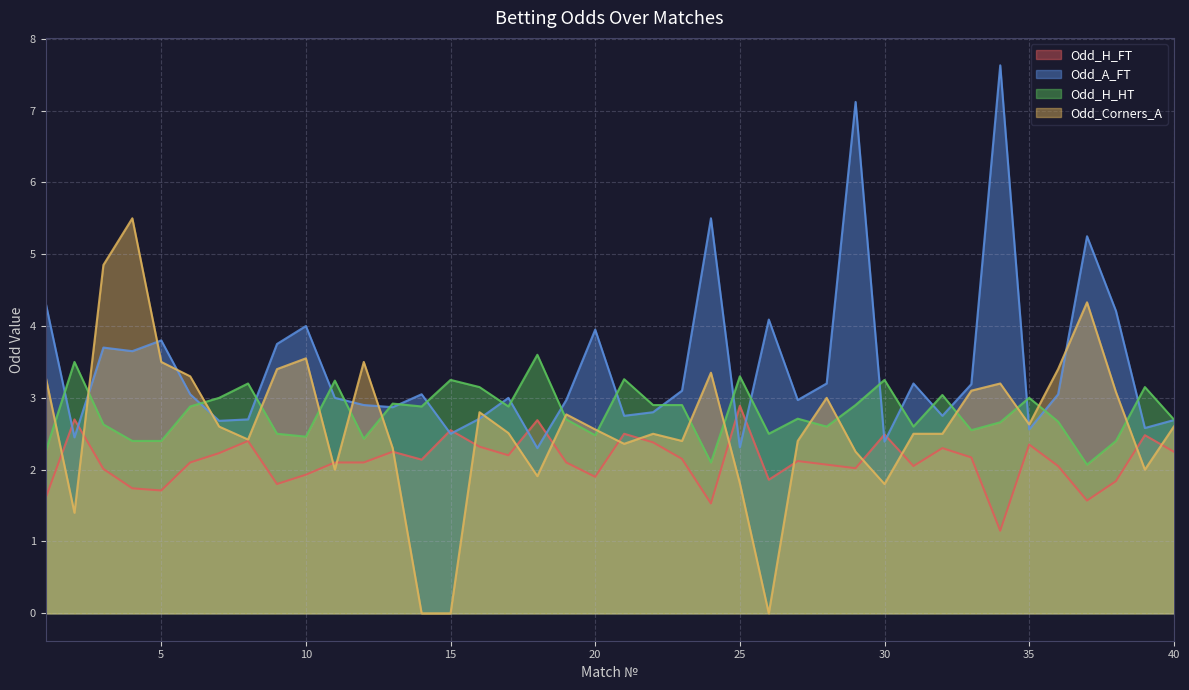

Is it true that Odd_H_FT equals 2.5 at 24?

False